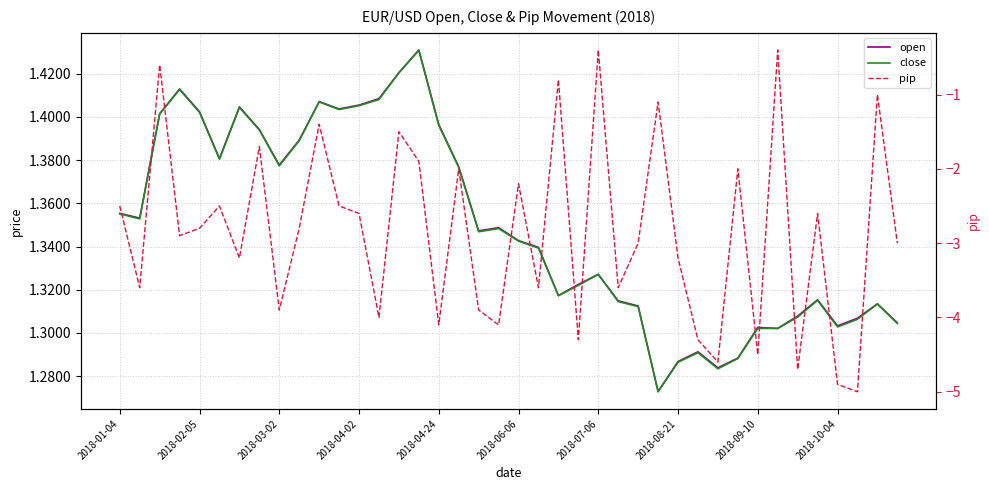

Which series has the widest spread of values?

pip